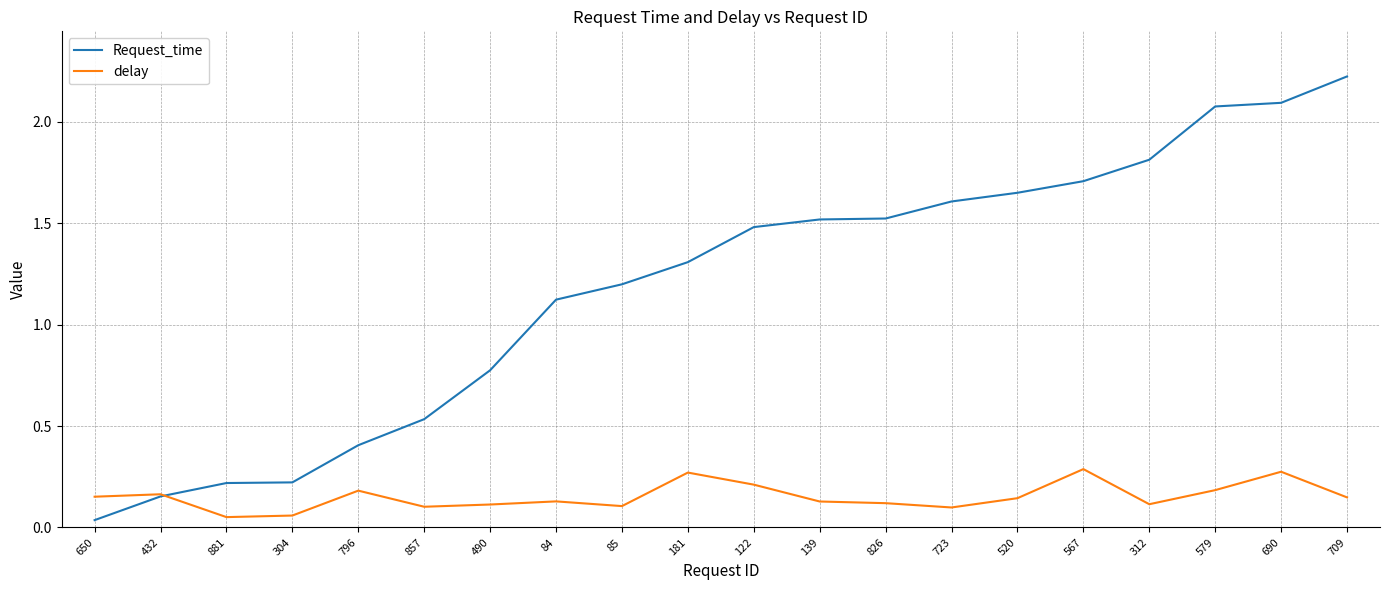

Count the number of data series in this chart.

2